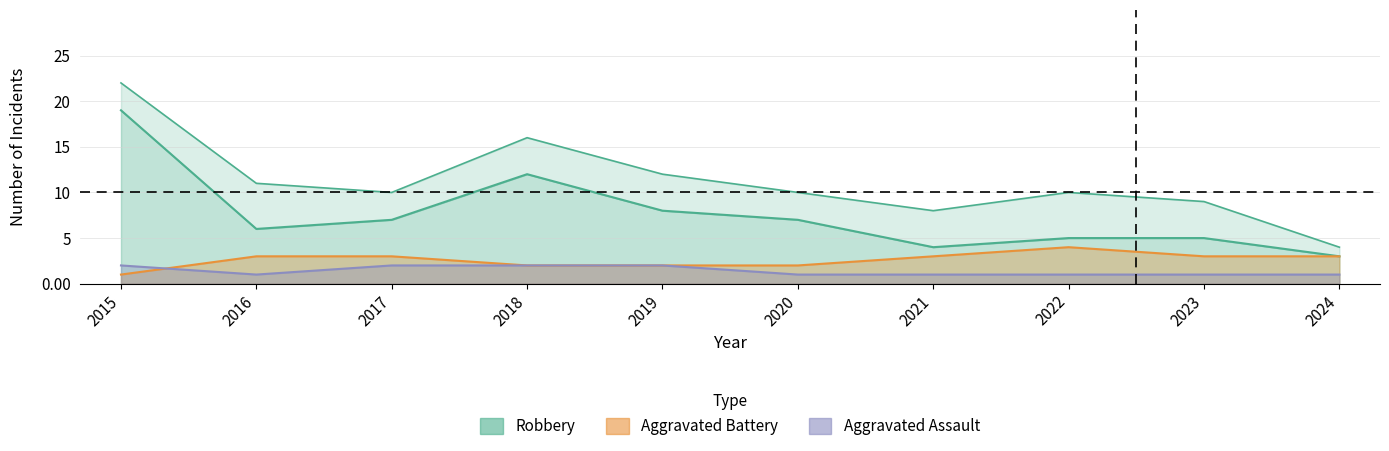

How many lines are shown in the chart?

4